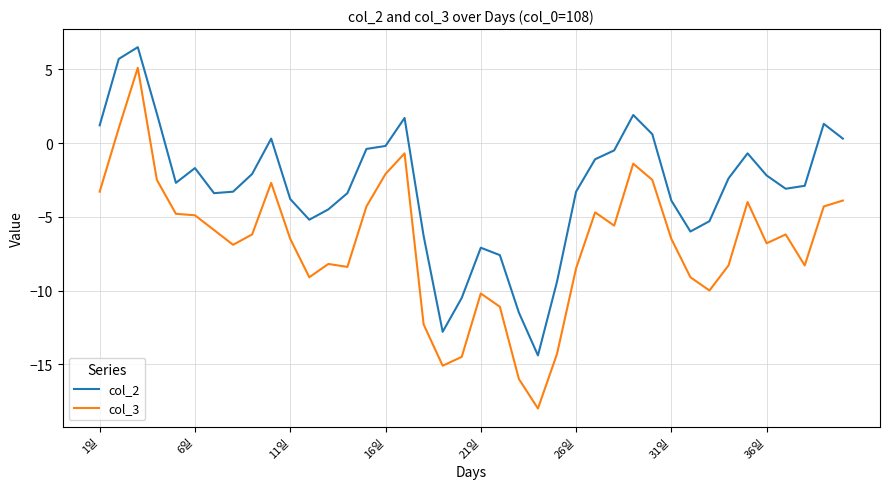

What is the difference between the maximum and minimum values in the col_2 series?

20.9